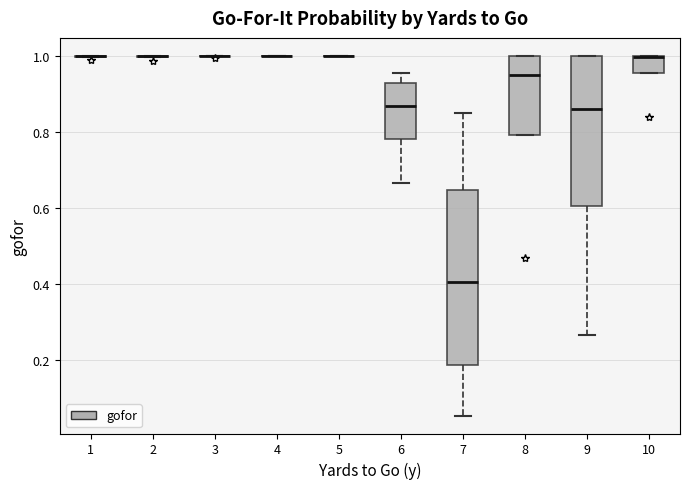

Reading left to right, read every box against the y-axis: the position of its median line, the range the box covers, and the ends of its whiskers. The values are not printed on the chart, so give them approximately, as read against the axis.

1: box collapsed to a line at 1.00, whiskers 1.00 to 1.00
2: box collapsed to a line at 1.00, whiskers 1.00 to 1.00
3: box collapsed to a line at 1.00, whiskers 1.00 to 1.00
4: box collapsed to a line at 1.00, whiskers 1.00 to 1.00
5: box collapsed to a line at 1.00, whiskers 1.00 to 1.00
6: median 0.86, box 0.78 to 0.92, whiskers 0.66 to 0.96
7: median 0.40, box 0.18 to 0.64, whiskers 0.06 to 0.84
8: median 0.96, box 0.80 to 1.00, whiskers 0.80 to 1.00
9: median 0.86, box 0.60 to 1.00, whiskers 0.26 to 1.00
10: median 1.00 (drawn on the box's upper edge), box 0.96 to 1.00, whiskers 0.96 to 1.00